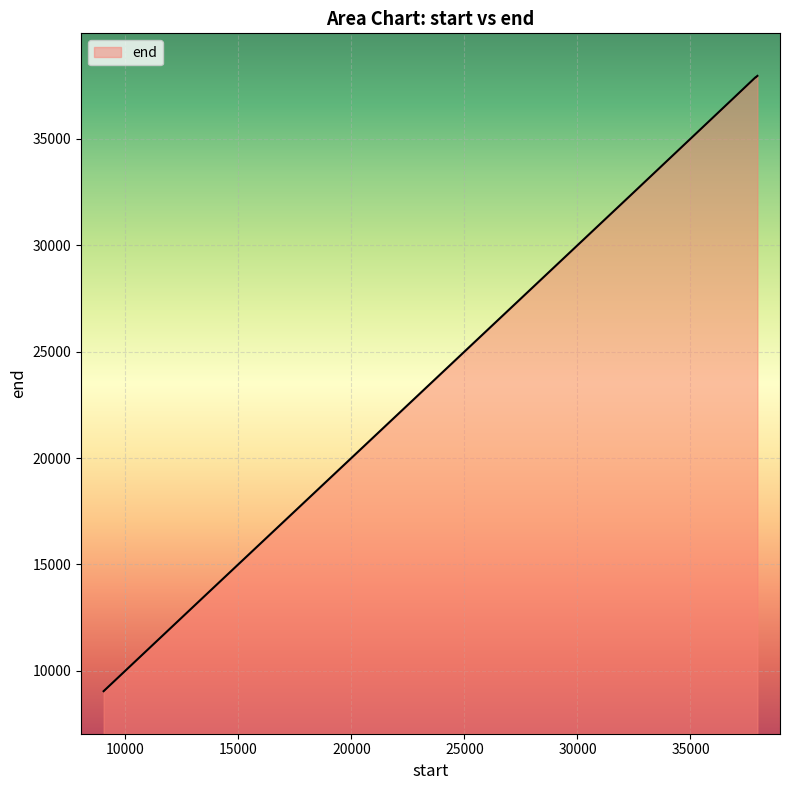

What is the minimum value shown in the chart?

9045